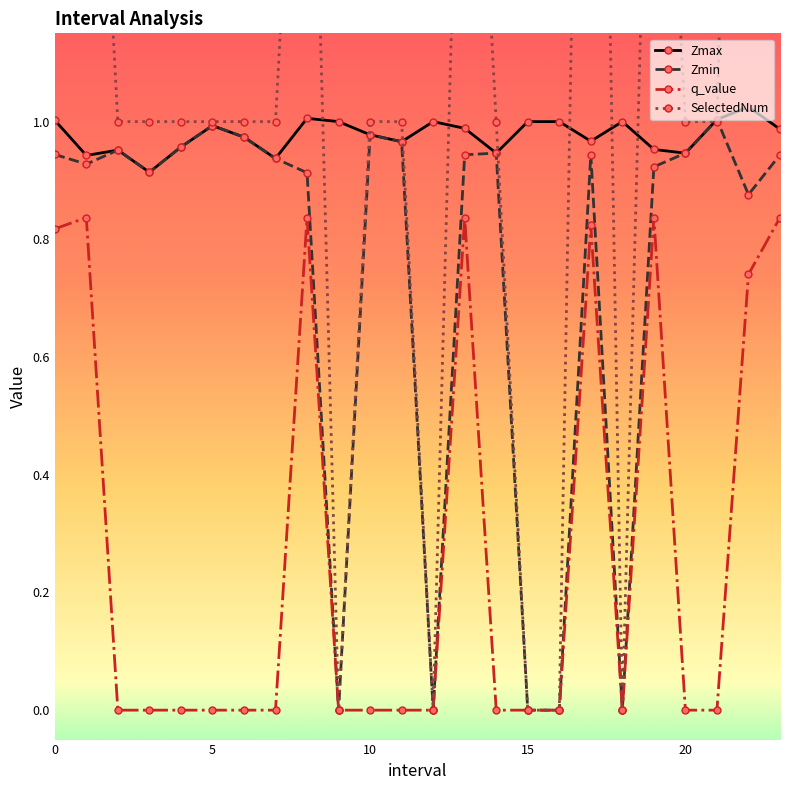

Count the number of data series in this chart.

4